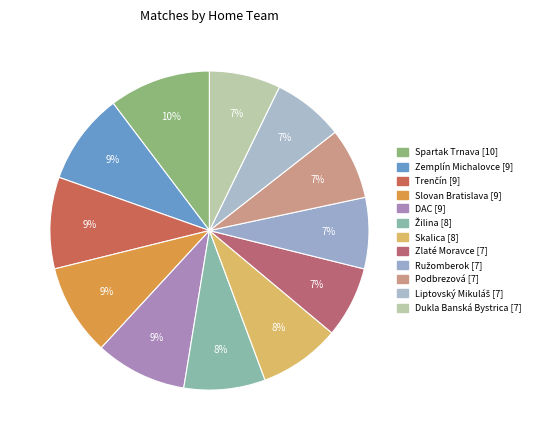

What is the smallest slice in the pie chart?

Ružomberok